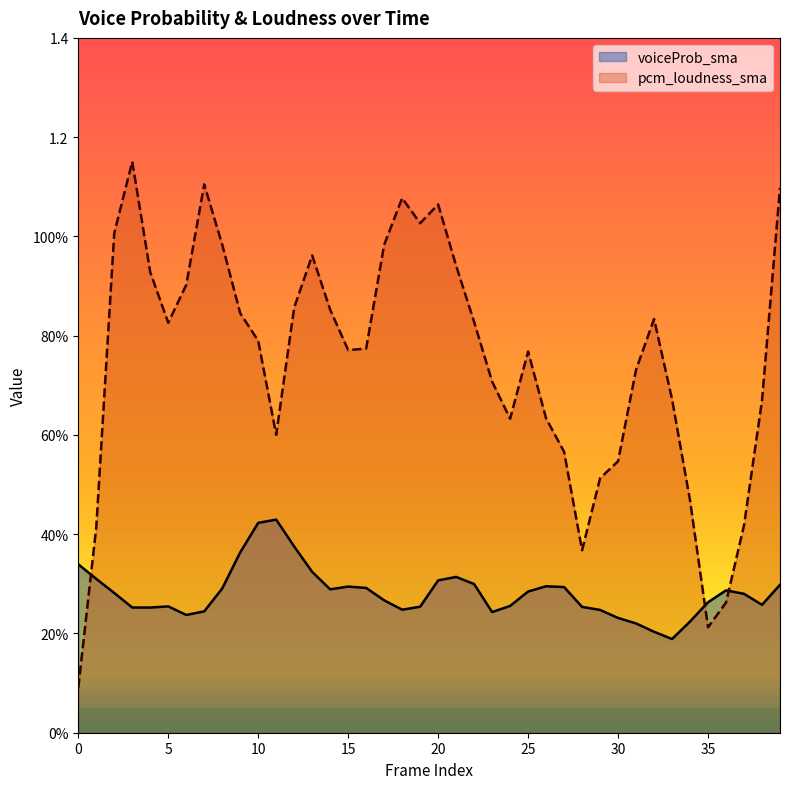

Which series ends up on top after the final intersection of voiceProb_sma and pcm_loudness_sma?

pcm_loudness_sma